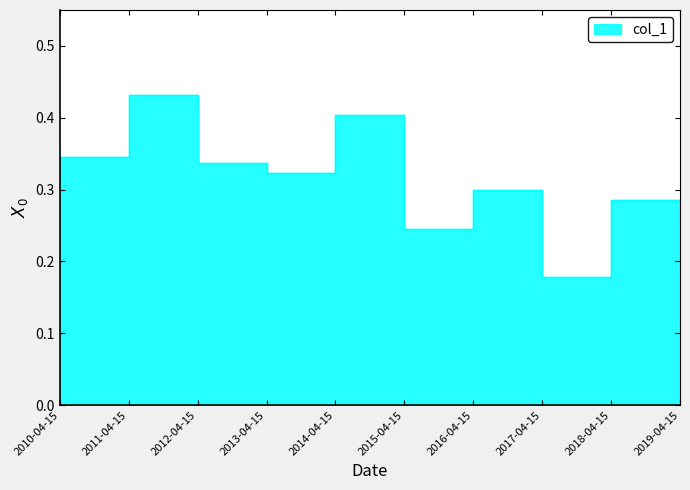

Which label corresponds to the smallest value in the chart?

2017-04-15